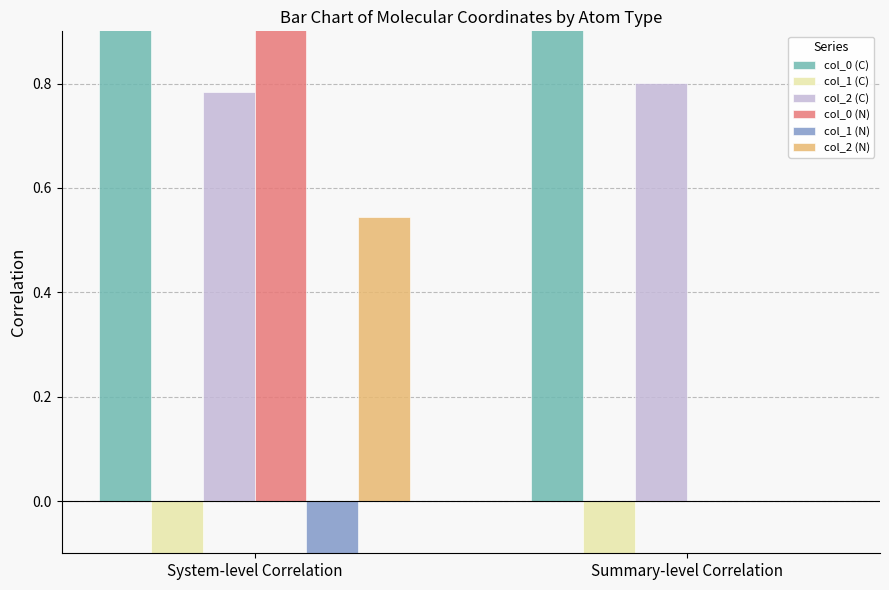

Which series has the largest range (max minus min)?

col_0 (N)